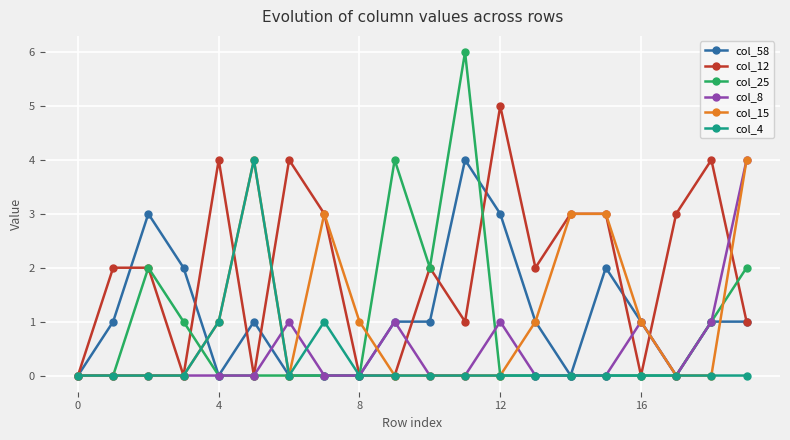

What is the greatest value displayed?

6